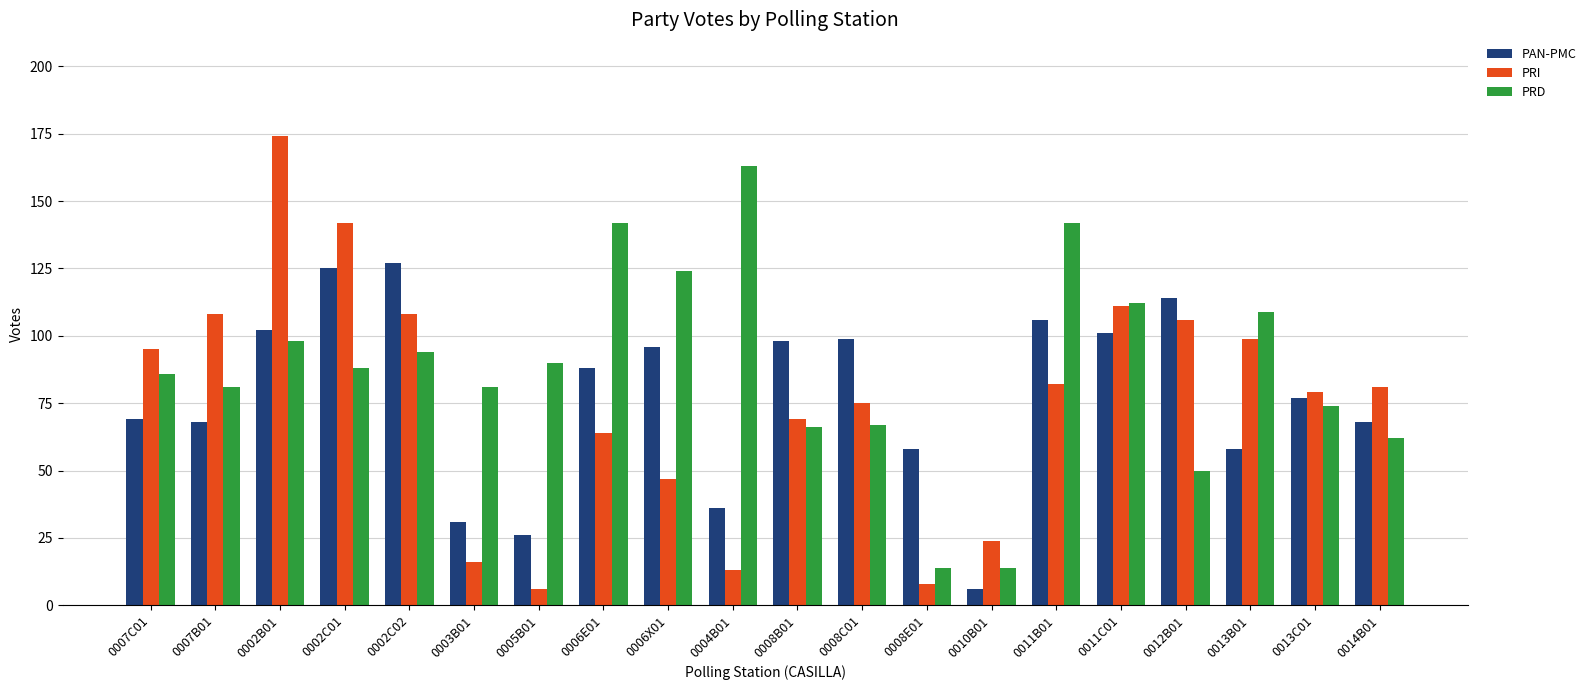

Which series changed the most between 0003B01 and 0006X01?

PAN-PMC